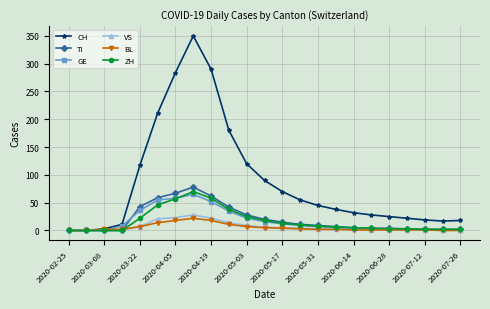

Does the chart have visible grid lines?

Yes